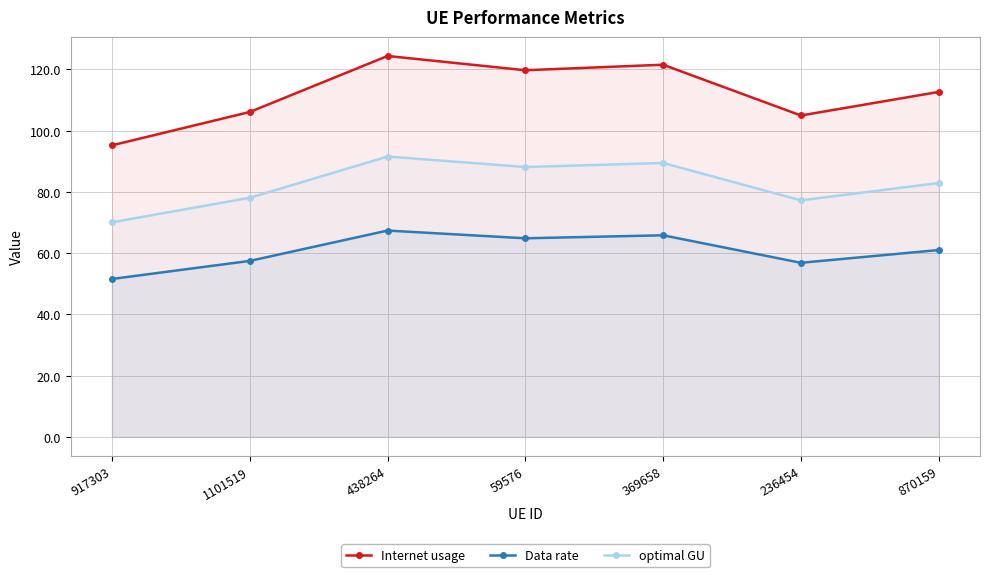

What is the difference between the second highest and second lowest values in the Internet usage series?

16.6